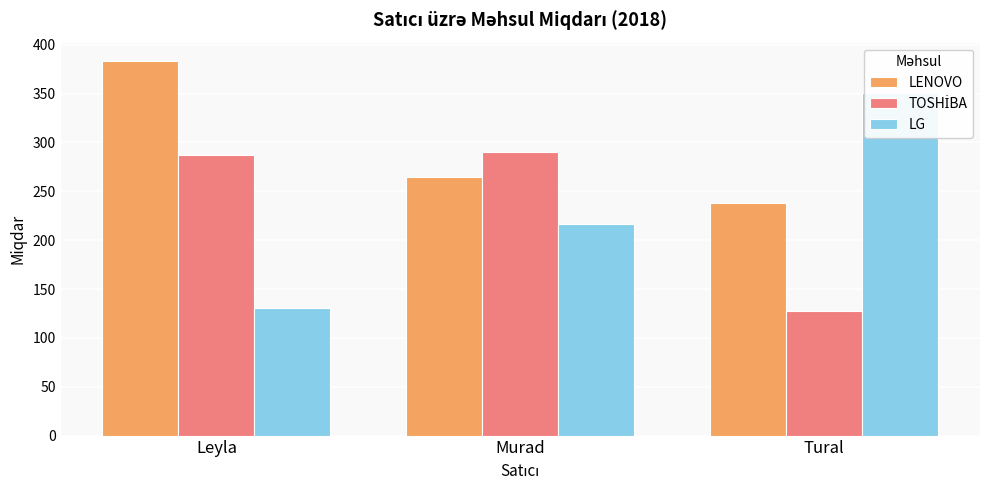

What is the maximum value shown in the chart?

383